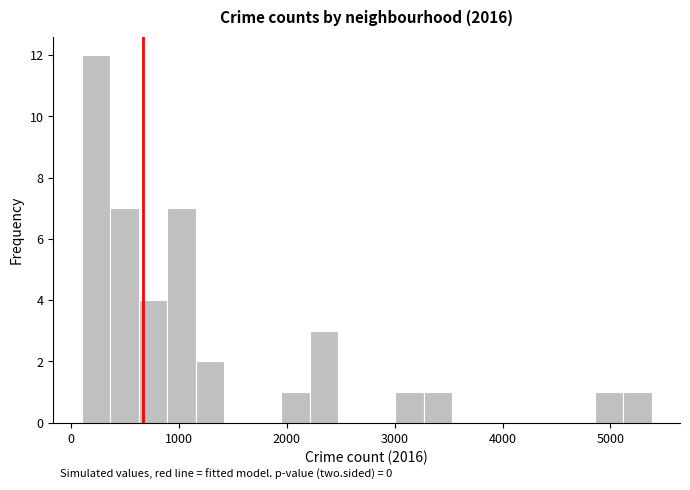

Read against the x-axis, roughly where is the centre of the tallest bar?

200